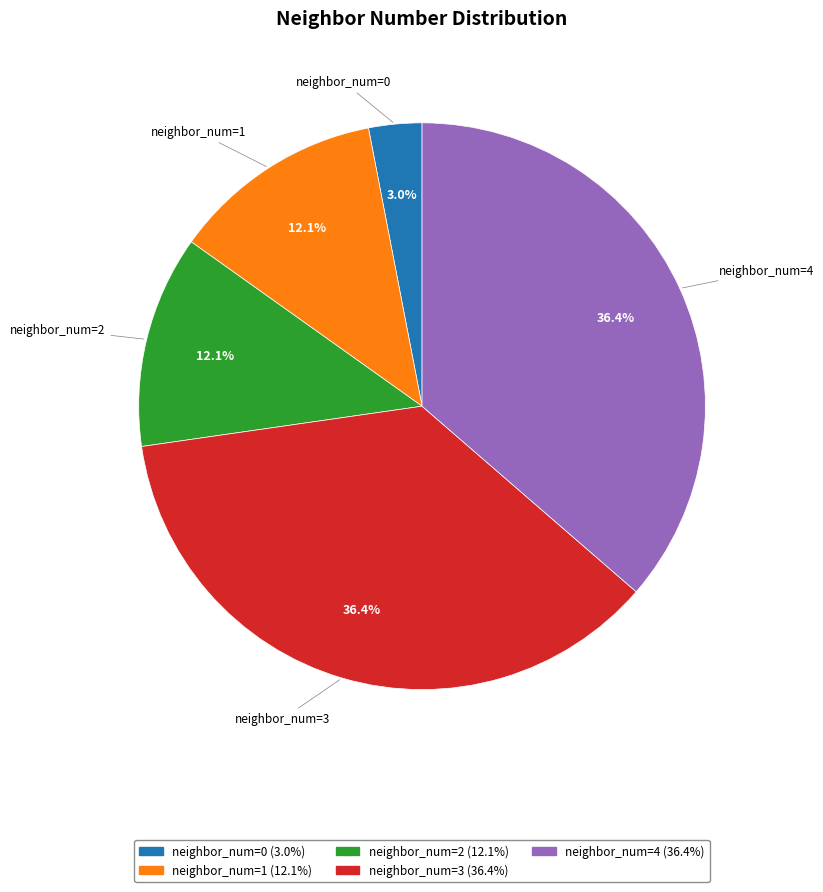

Does any single category account for the majority?

No